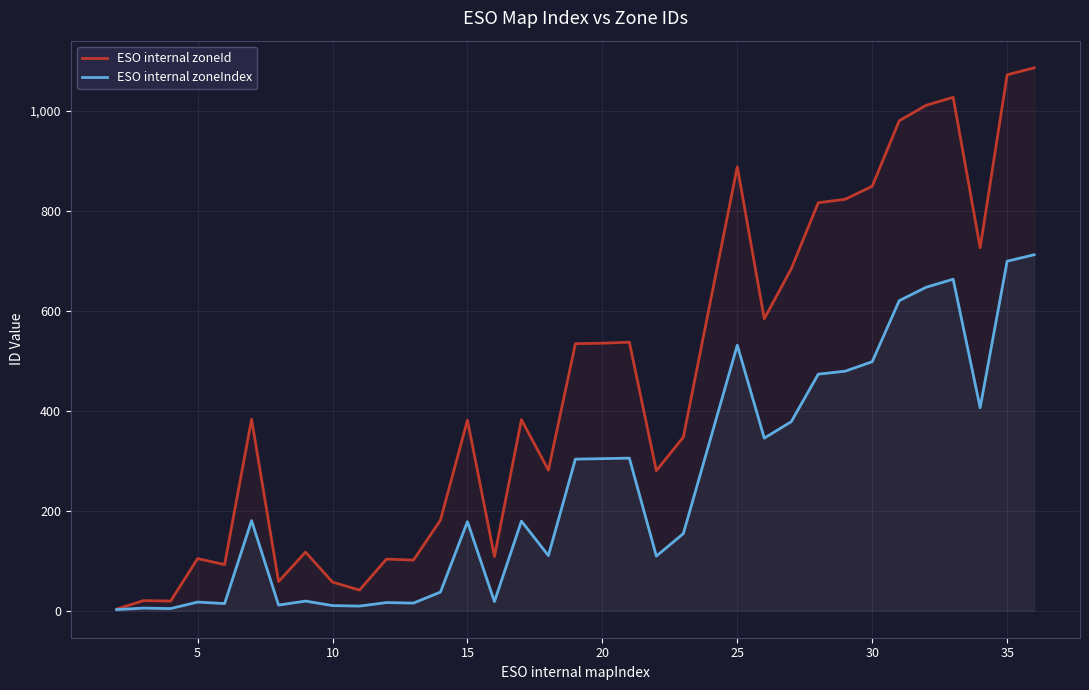

How many lines are shown in the chart?

2